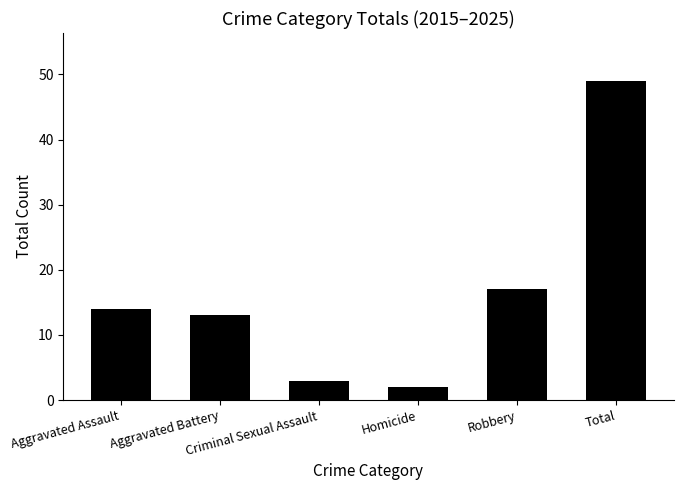

Rank the categories by value from highest to lowest.

Total, Robbery, Aggravated Assault, Aggravated Battery, Criminal Sexual Assault, Homicide